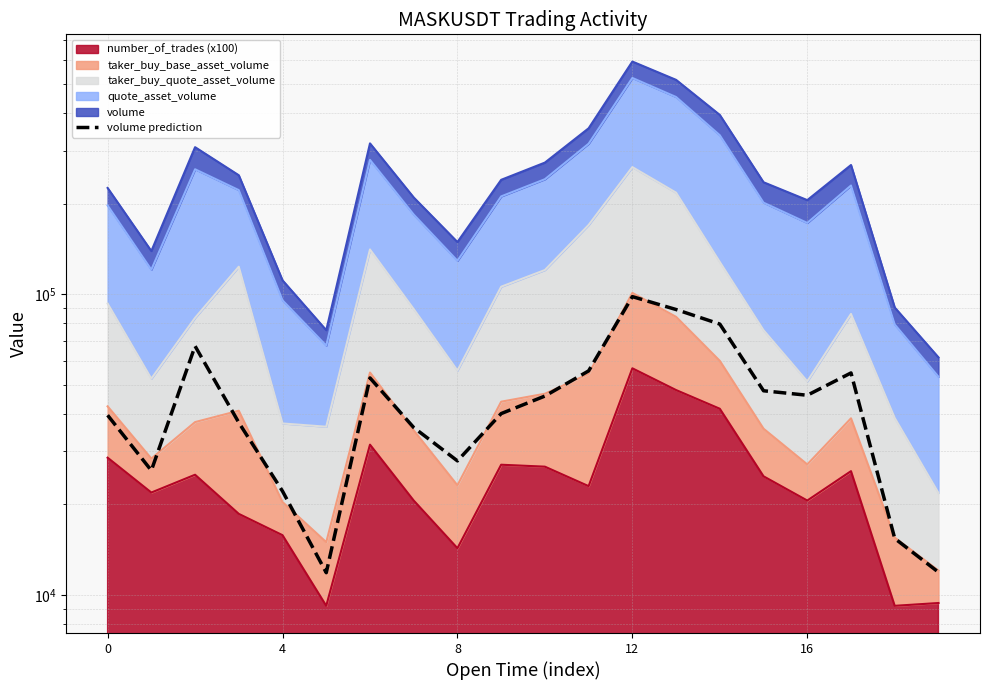

Is it true that the value at 16 is 16937.1?

False